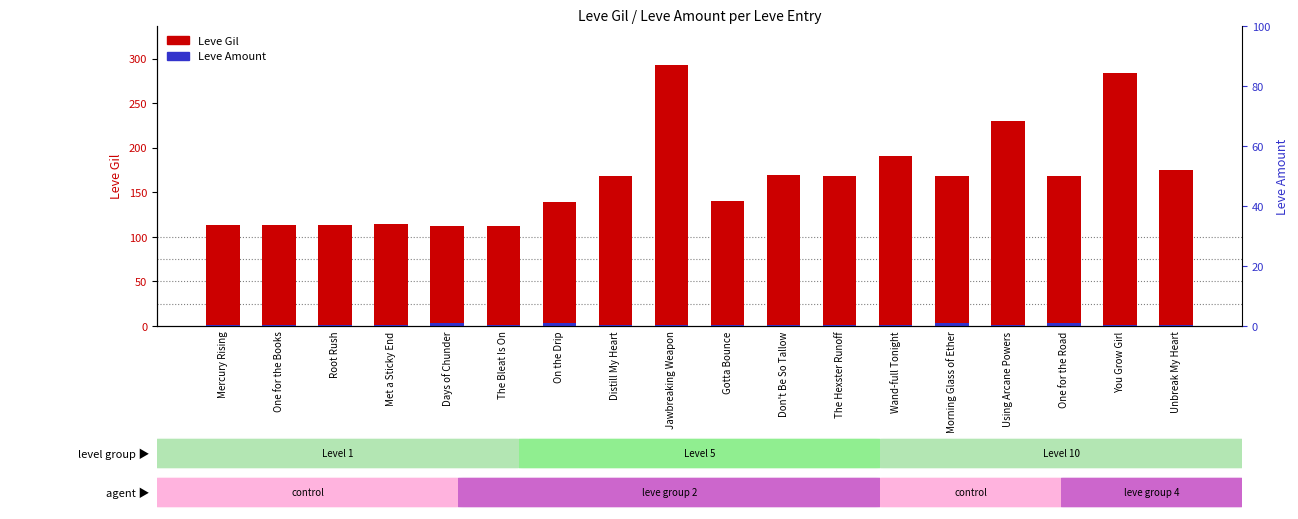

Read the Leve Amount value at Met a Sticky End.

1